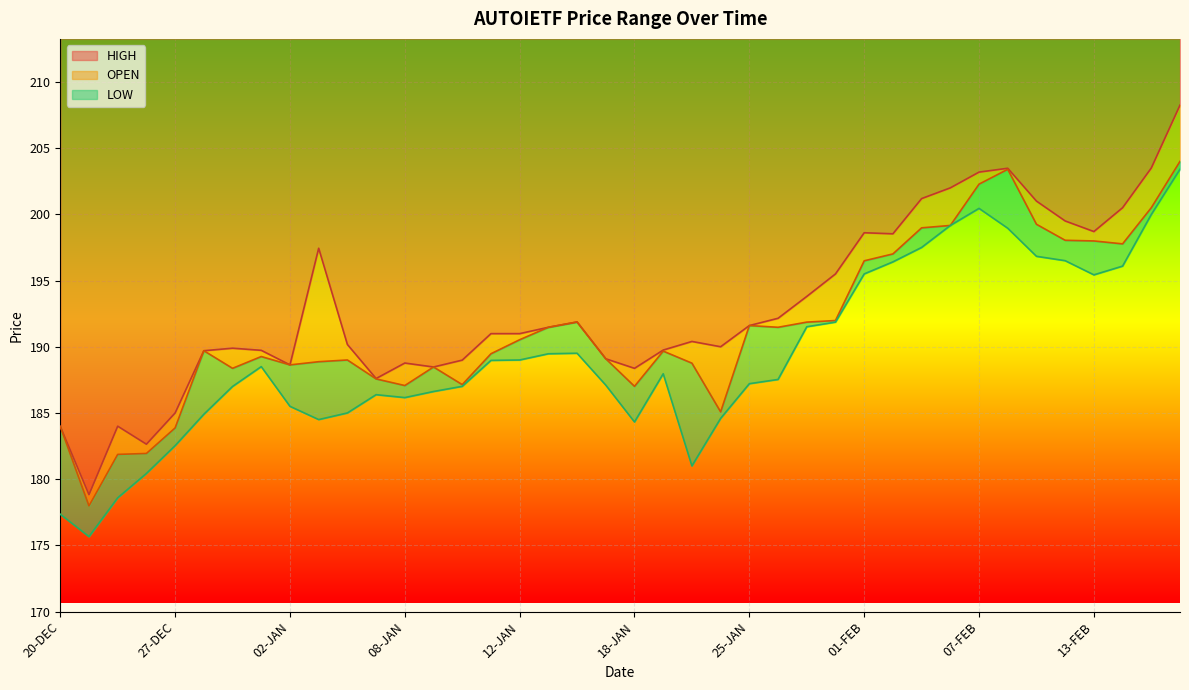

How many categories are shown in the chart?

40